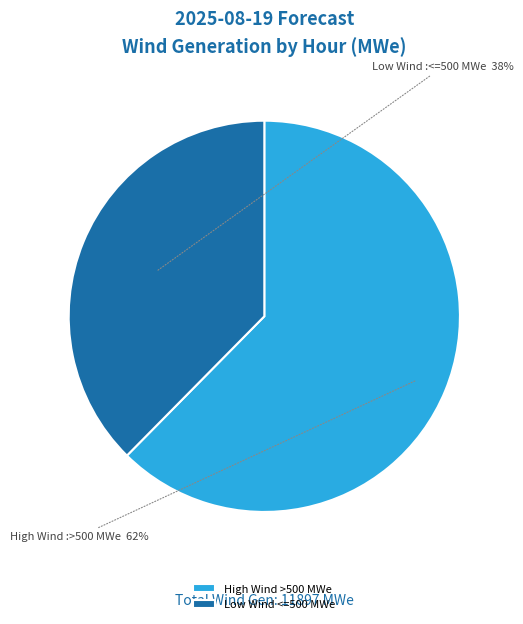

Count the number of slices in the pie.

2